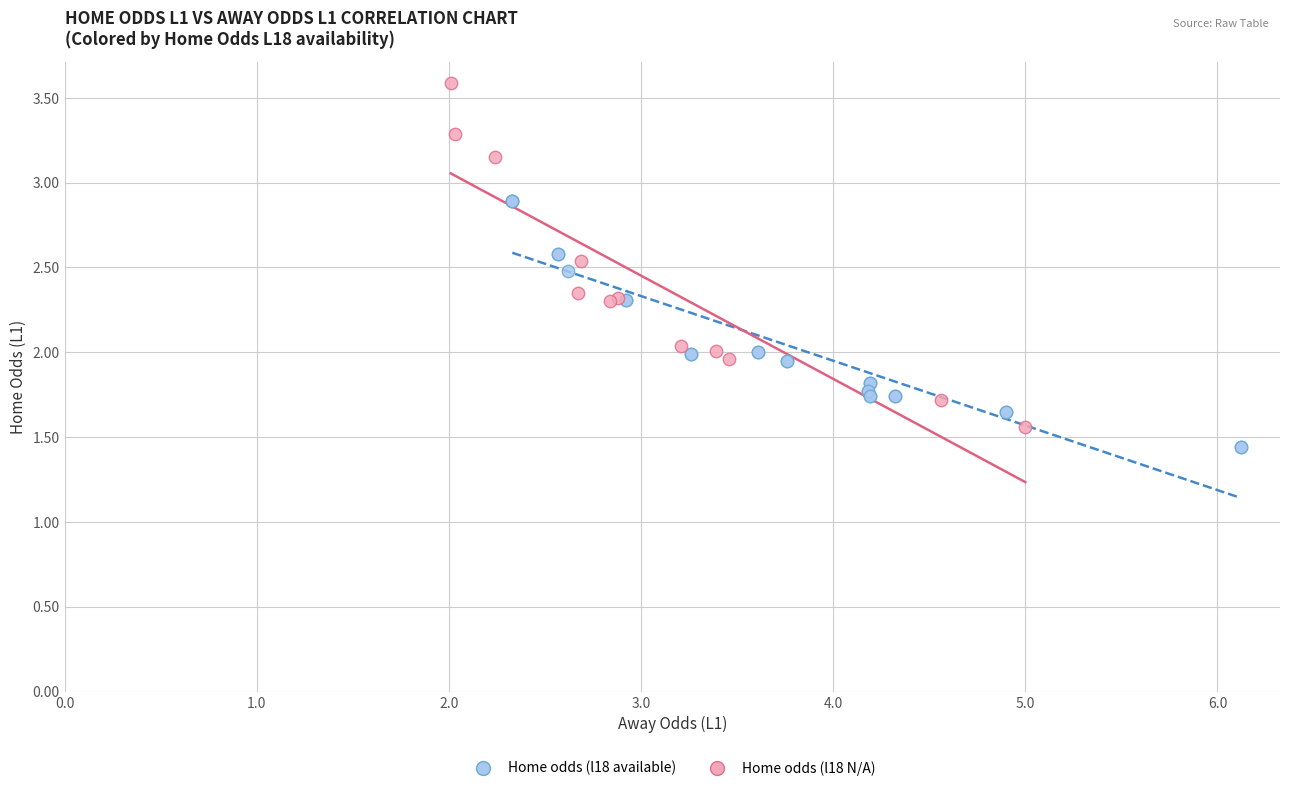

Which series reaches the maximum Y coordinate?

Home odds (l18 N/A)